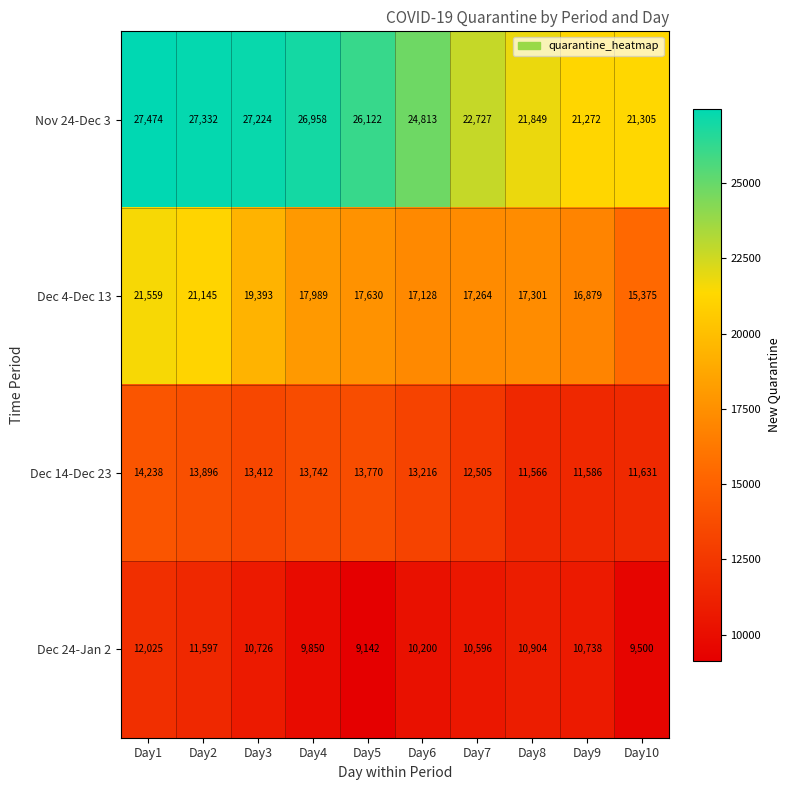

What is the difference between the highest and lowest values at Day4?

17108